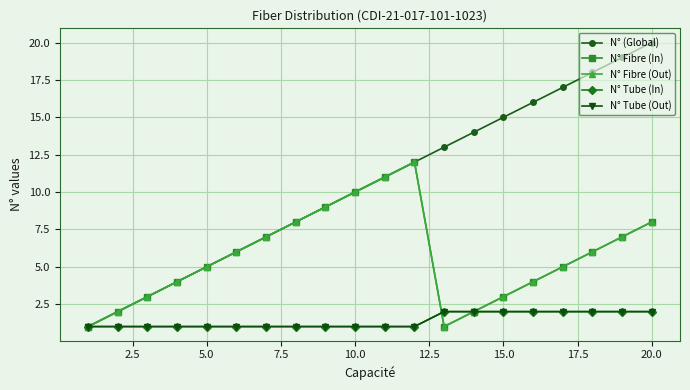

Is this an area chart (filled region under the line)?

No